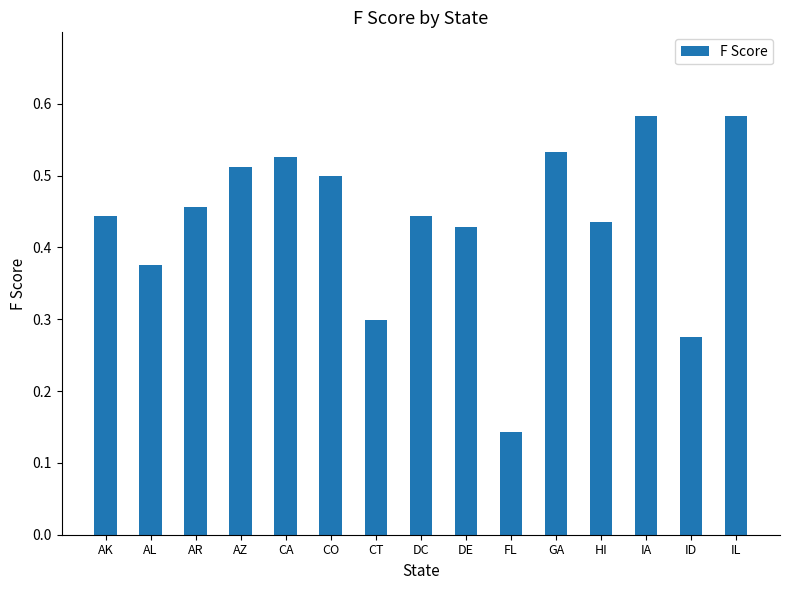

The chart shows a value of 0.3 at AZ. True or false?

False